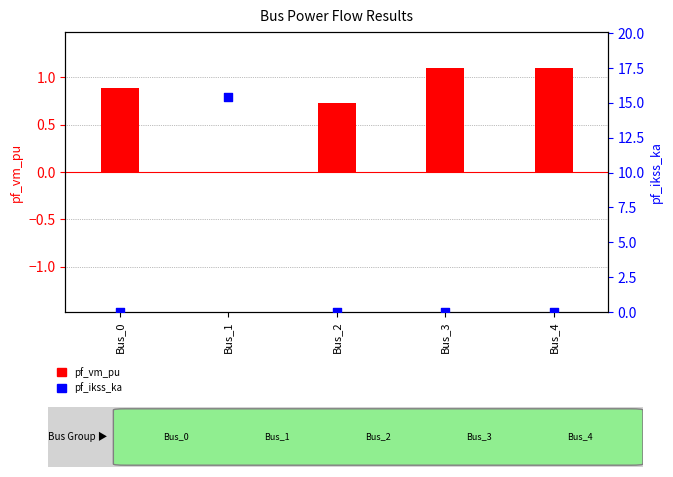

What is the total value across all series at Bus_4?

1.1